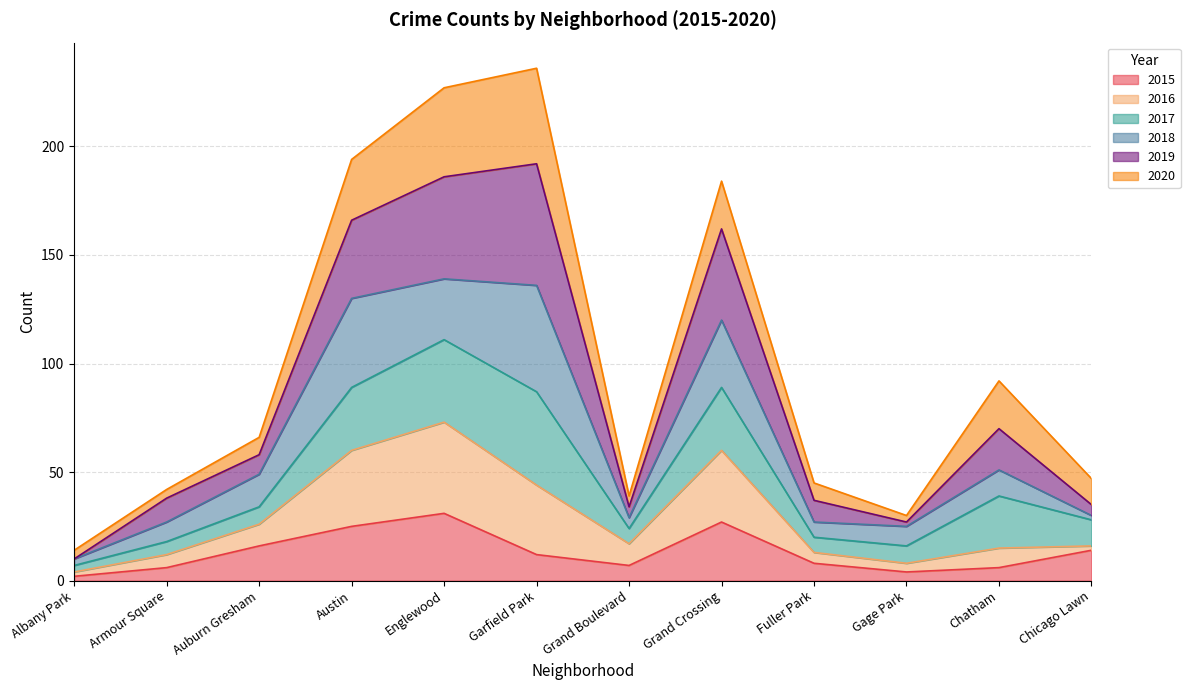

True or false: 2015 has a value of 14 at Chicago Lawn.

True